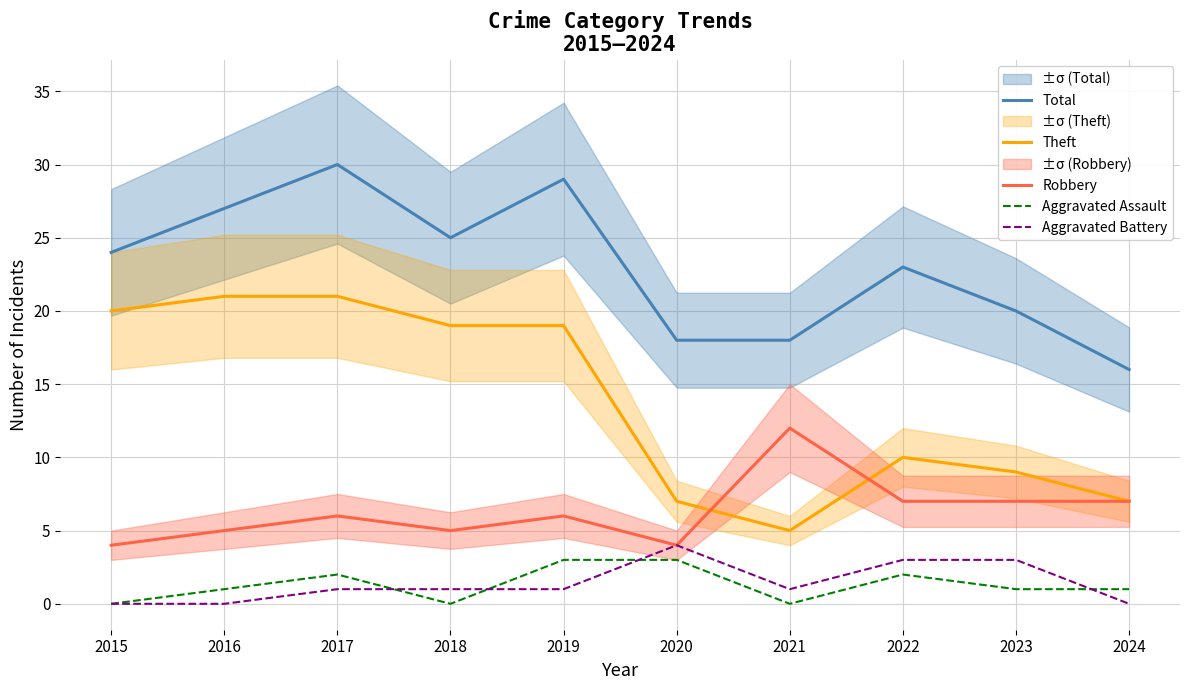

In Theft, how many points are higher than both neighbors (excluding endpoints)?

1